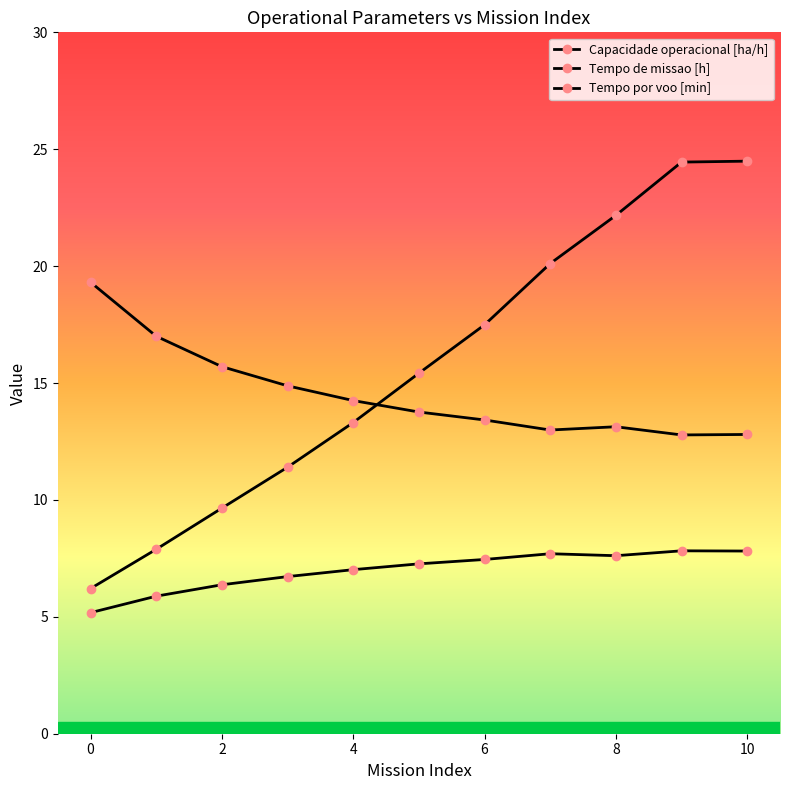

Is this an area chart (filled region under the line)?

No